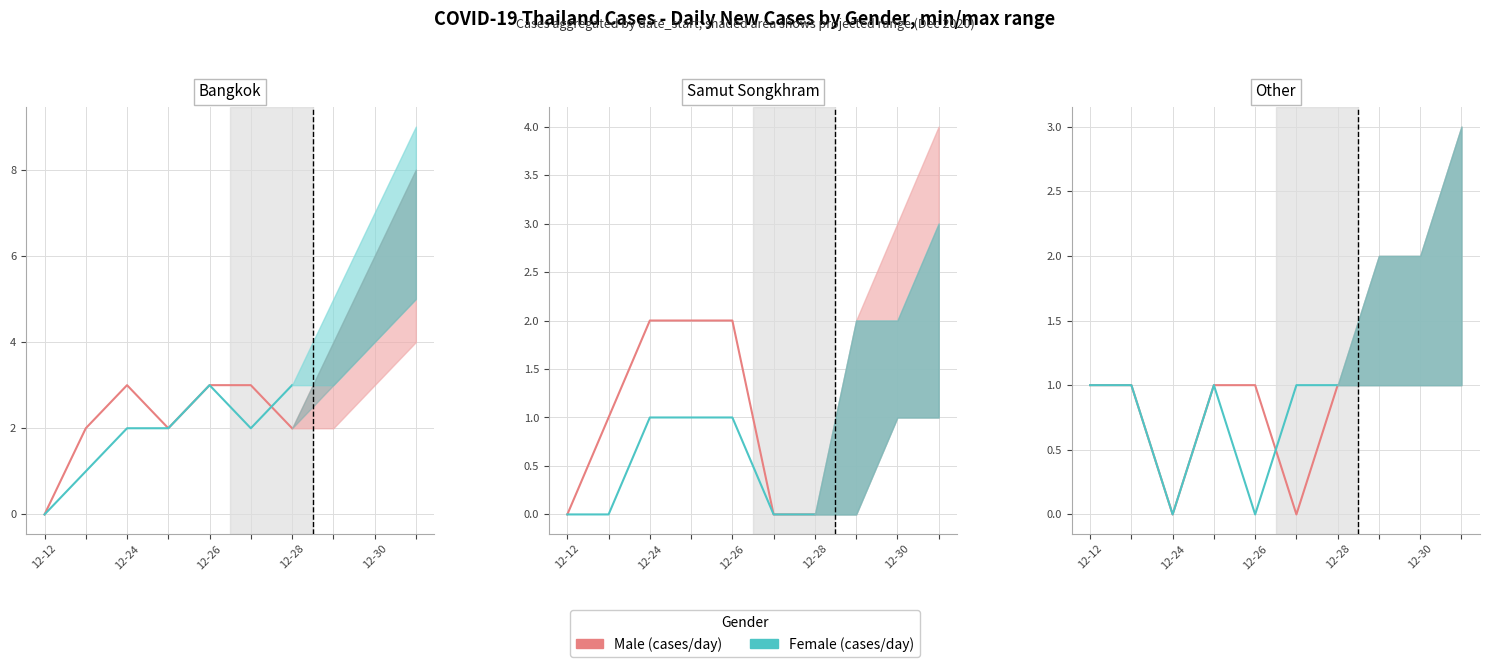

What is the value of the Female (cases/day) point at the 1st from the left?

1